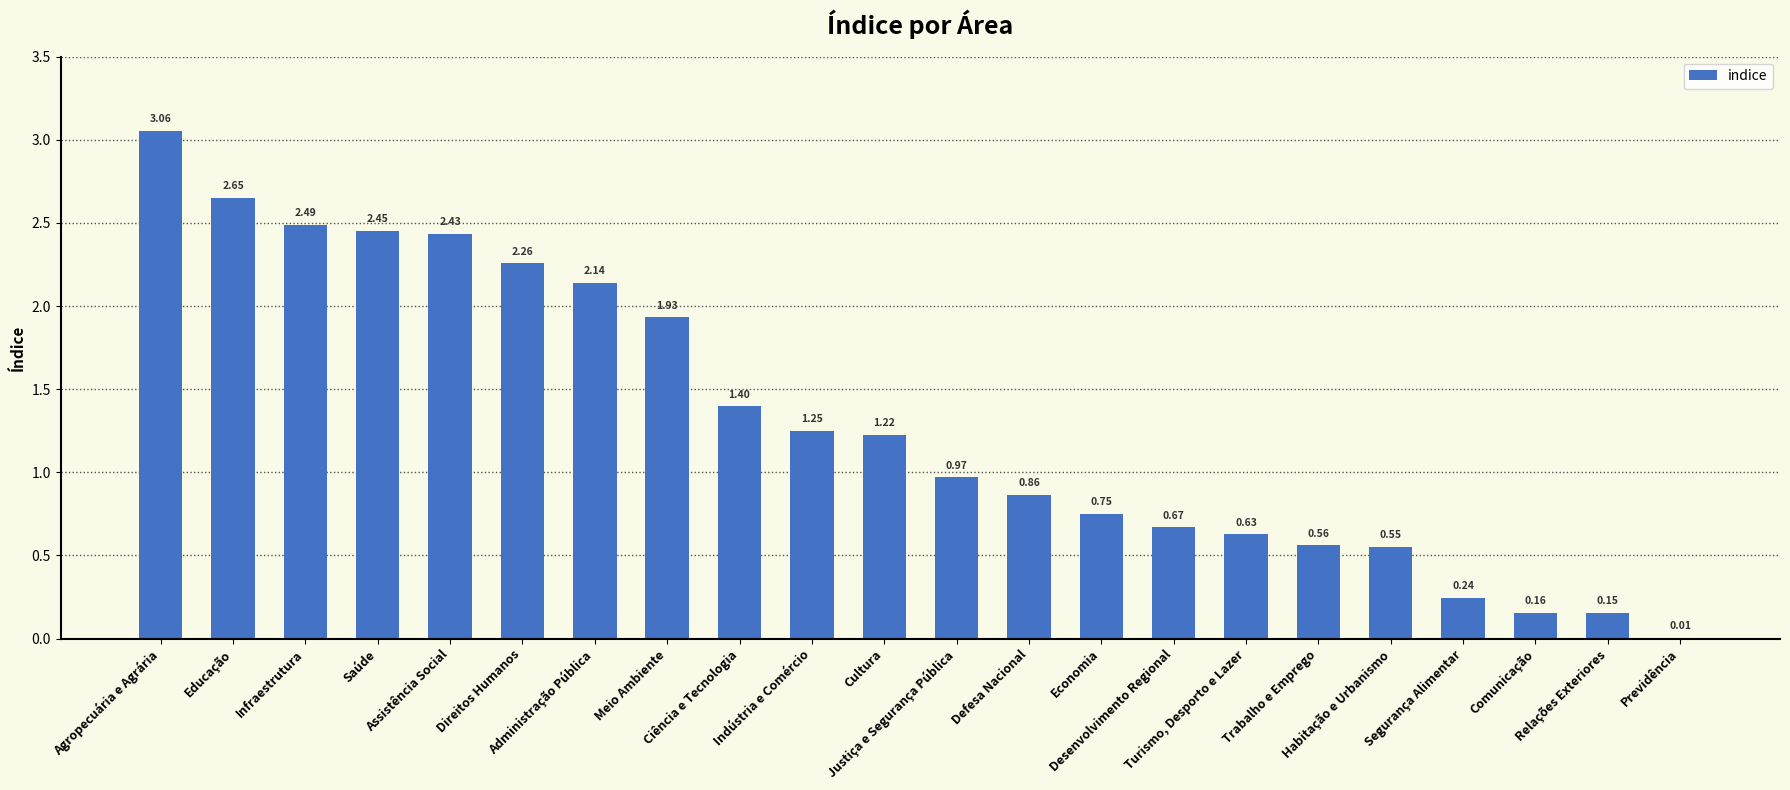

How many data points does each series have?

22